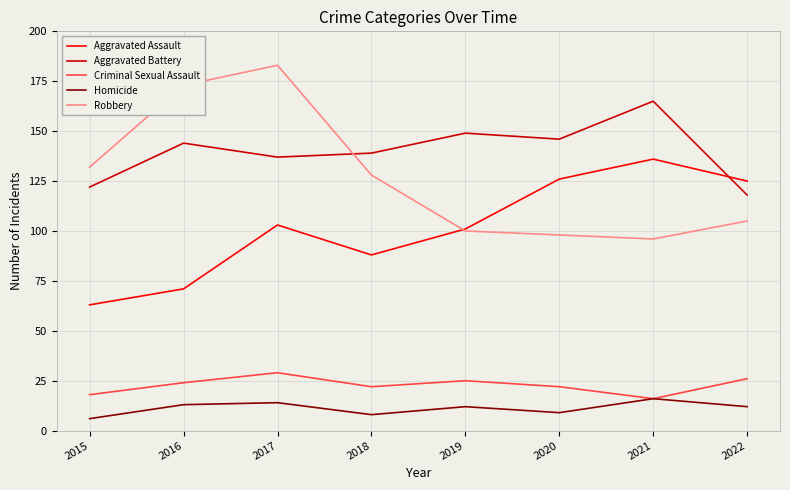

What is the greatest value displayed?

183